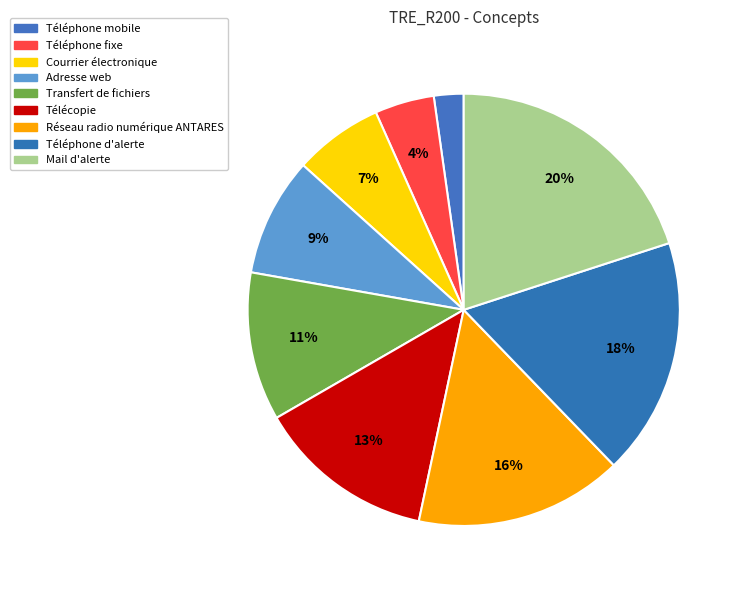

To the nearest percent, what is the difference between the largest and smallest slice percentages?

18%